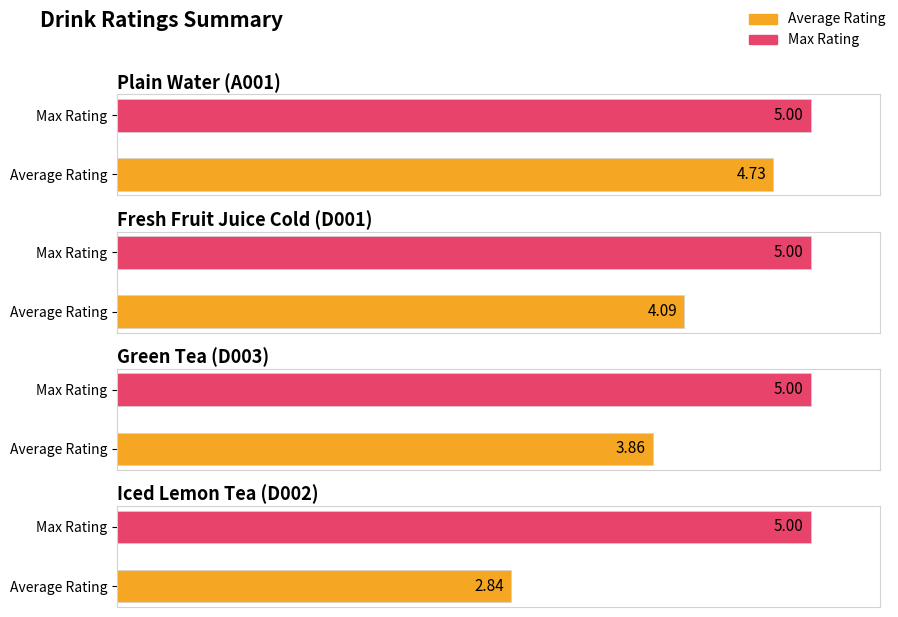

At which category is the sum across all series the highest?

Plain Water (A001)